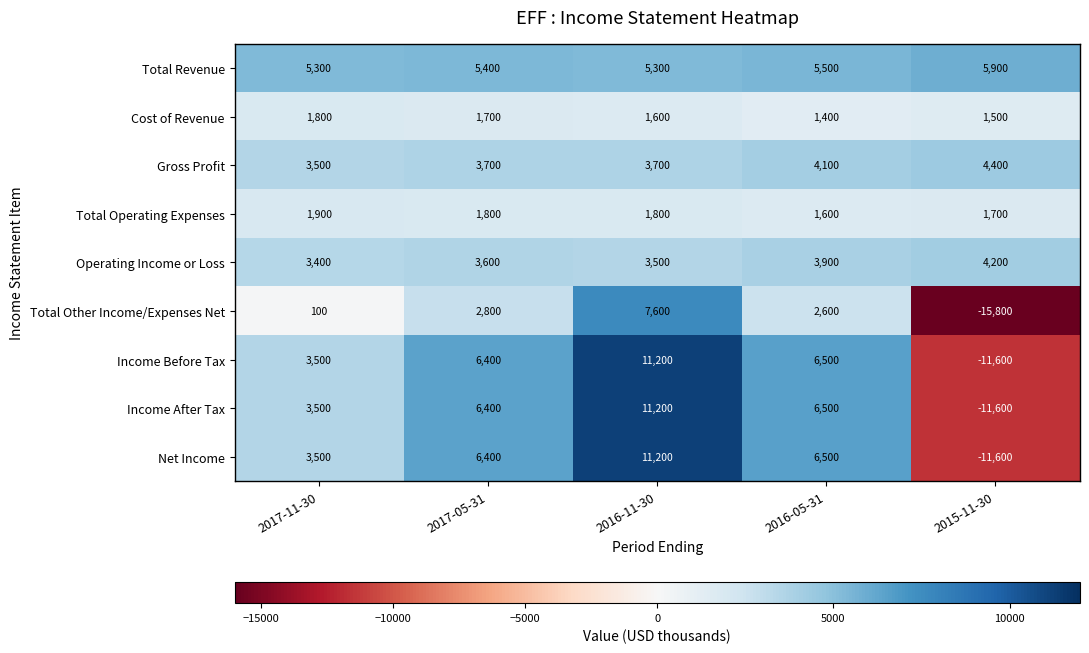

How many values in the Total Operating Expenses series are below 1800?

2